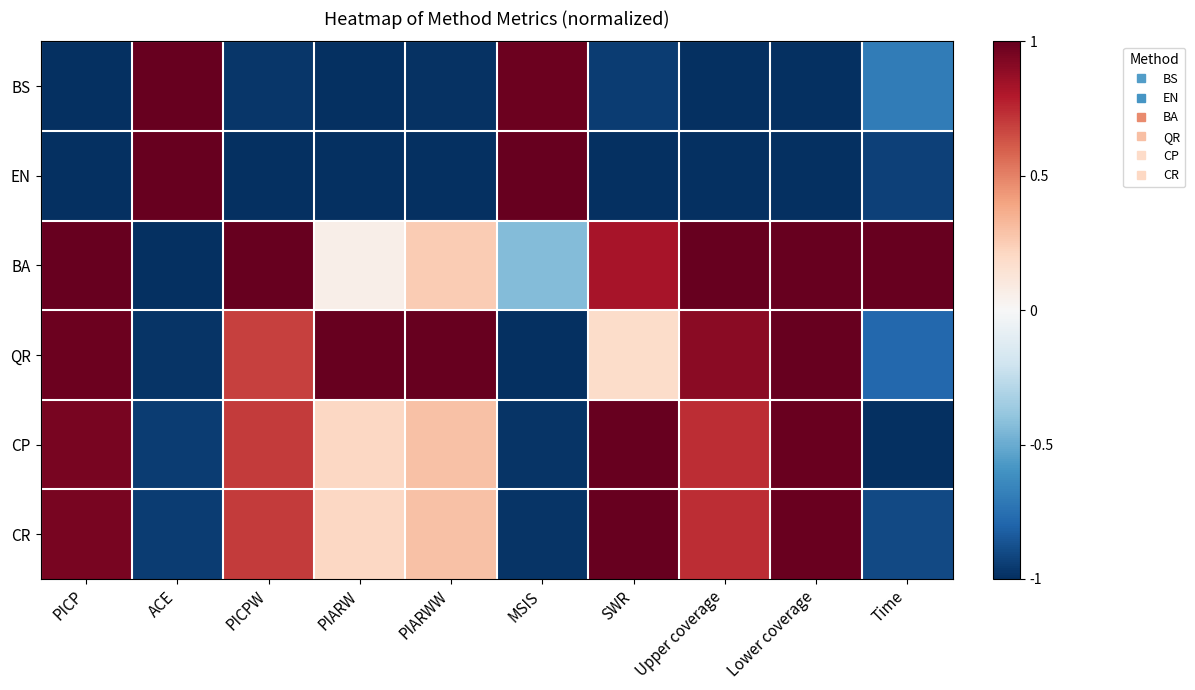

What is the total value across all series at Upper coverage?

1.4